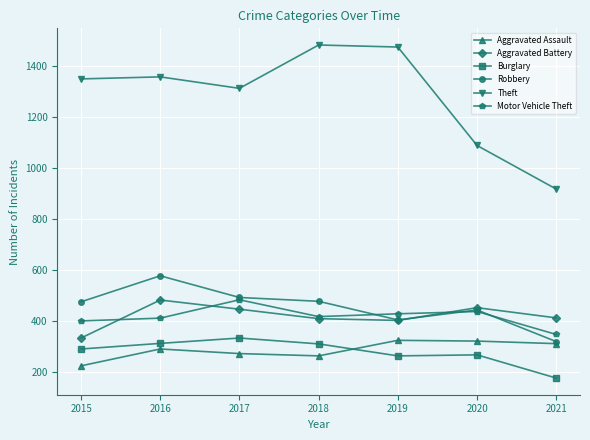

Is the value of Aggravated Battery at 2020 greater than the value of Motor Vehicle Theft at 2016?

Yes